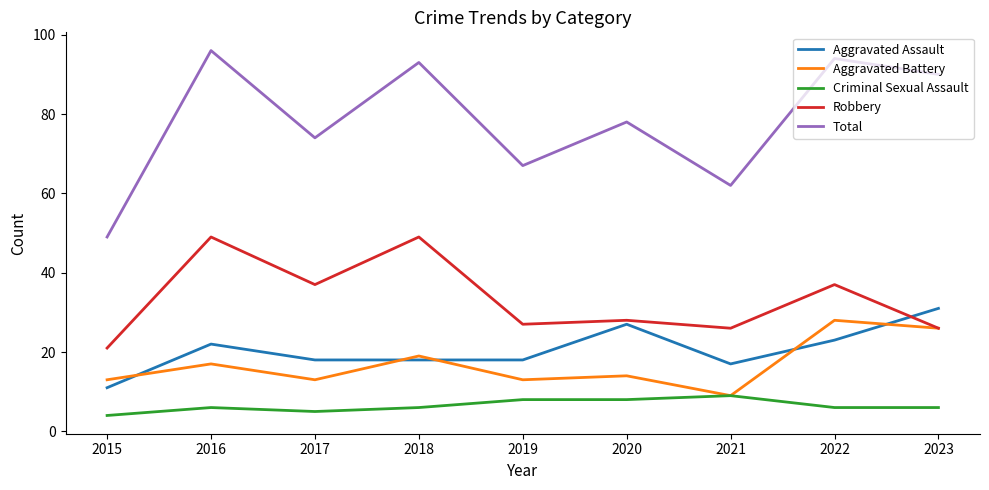

Which series has the largest range (max minus min)?

Total